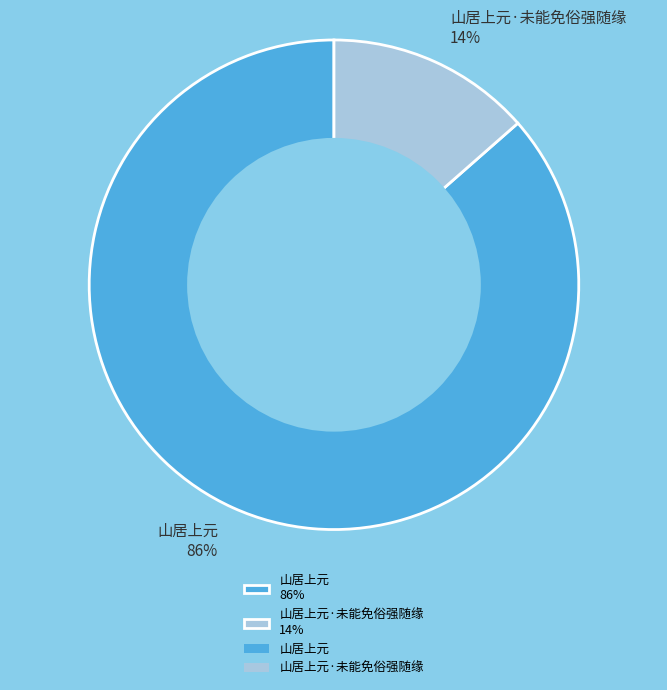

Combined, do 山居上元·未能免俗强随缘 14% and 山居上元 86% account for over 50%?

Yes